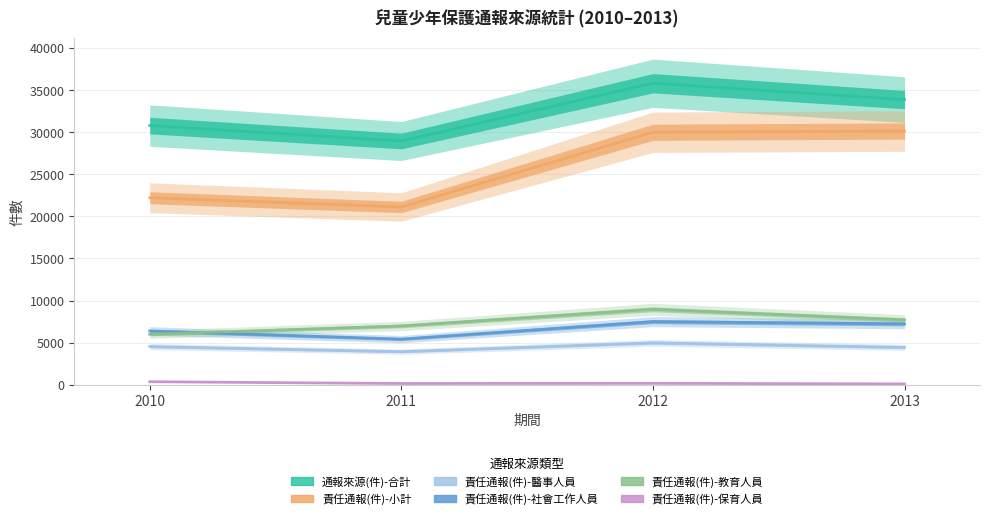

Which series has the widest spread of values?

責任通報(件)-小計